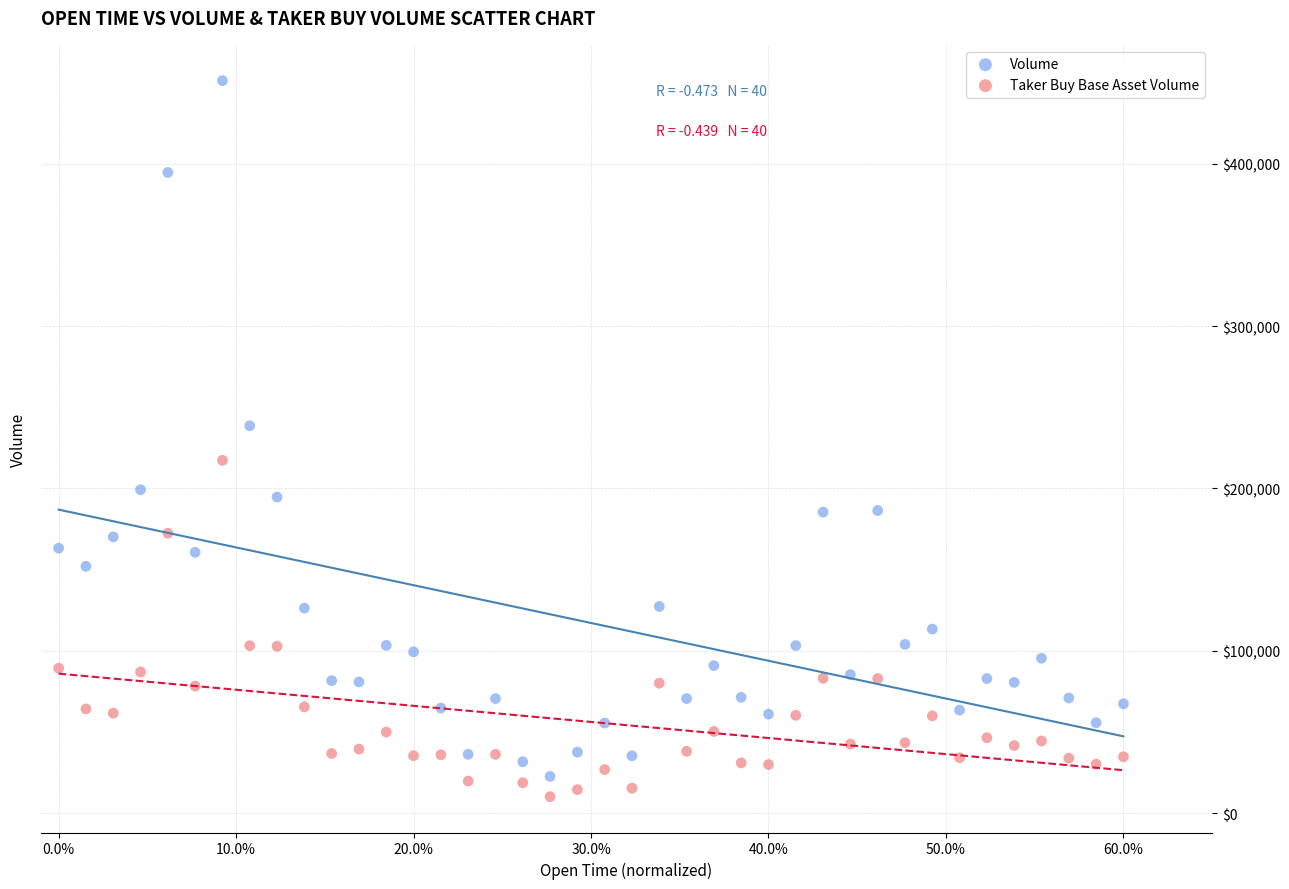

Across all series, what Y value is closest to 230703?

238644.0